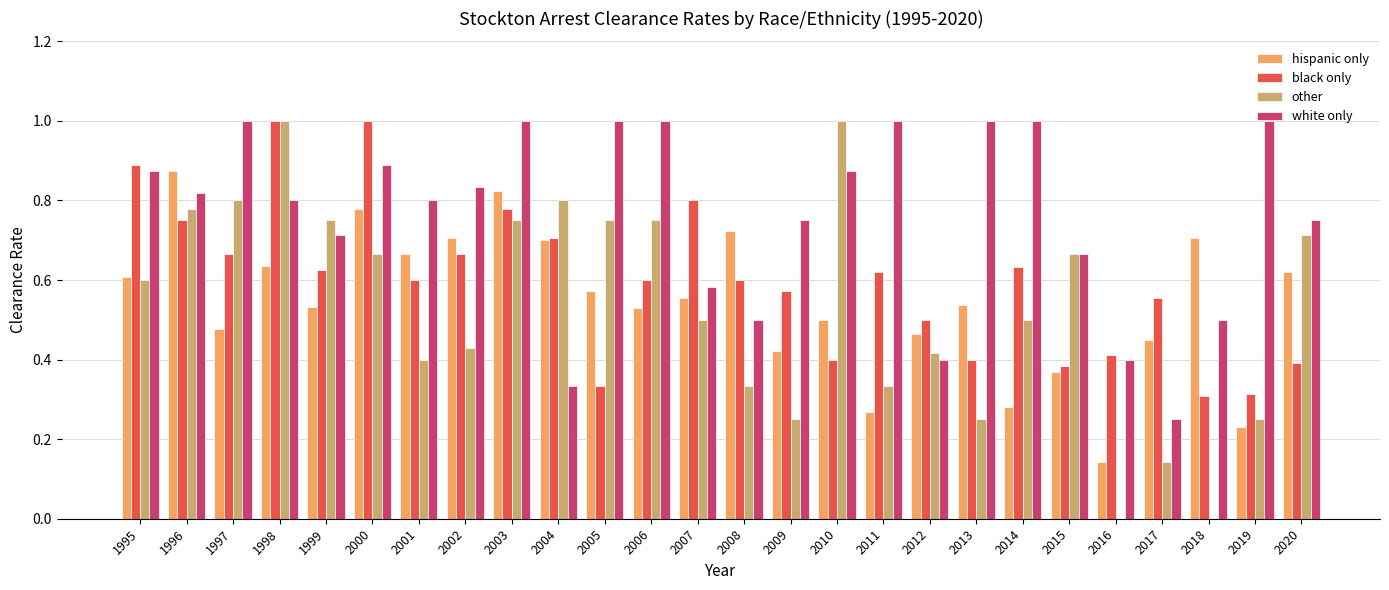

At which category is the sum across all series the highest?

1998